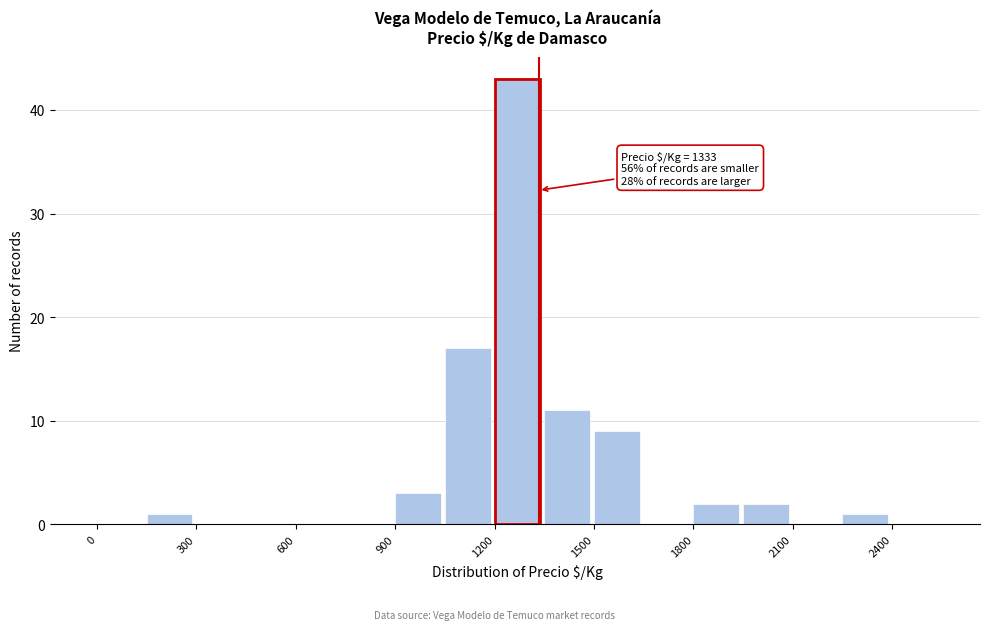

Read against the x-axis, roughly where is the centre of the tallest bar?

1250